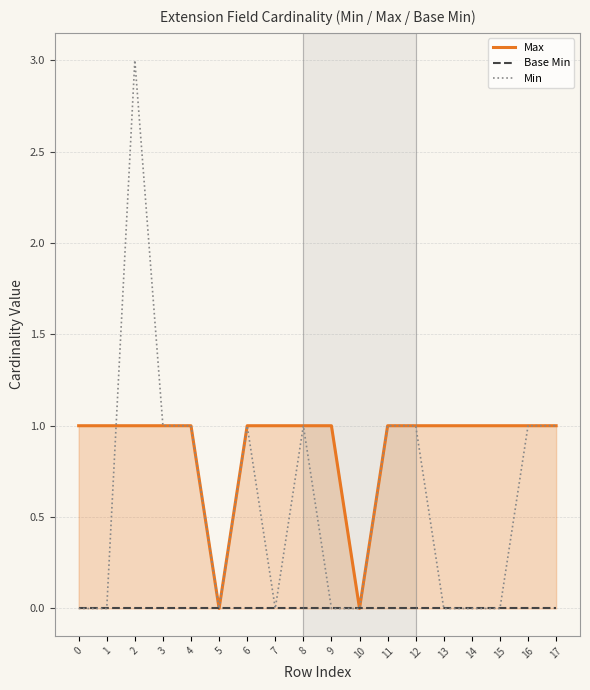

How many values in the Min series are below 1?

9